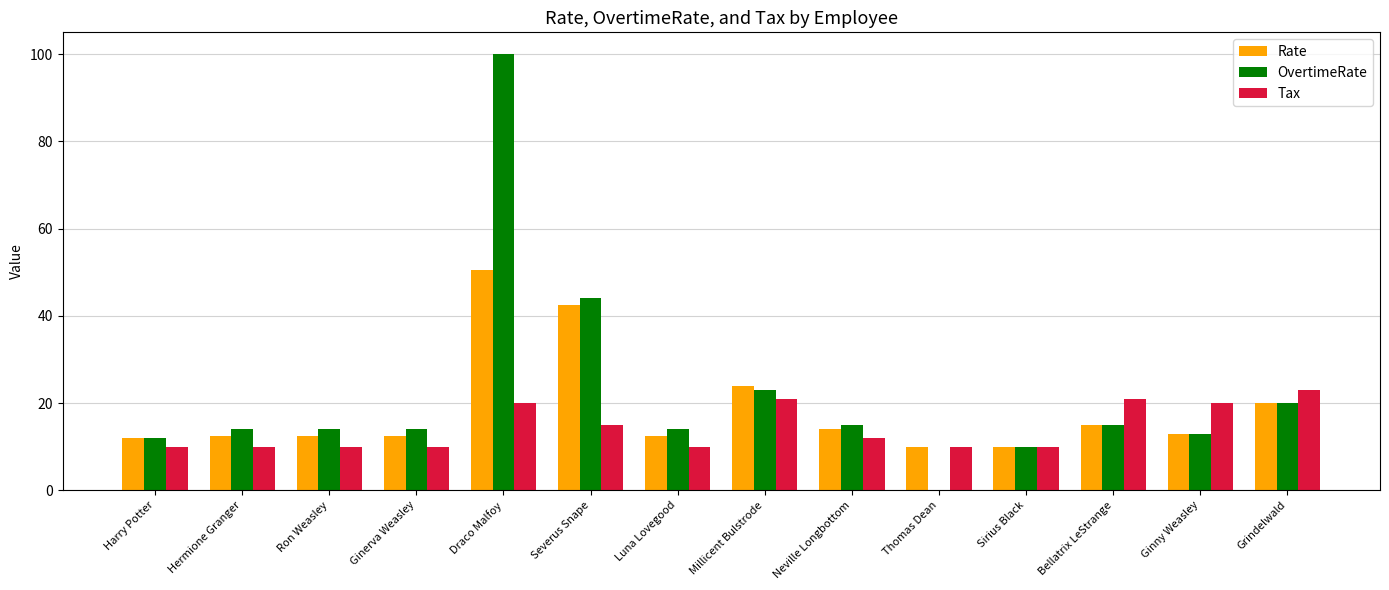

What is the sum of the OvertimeRate values at Bellatrix LeStrange and Millicent Bulstrode?

38.0